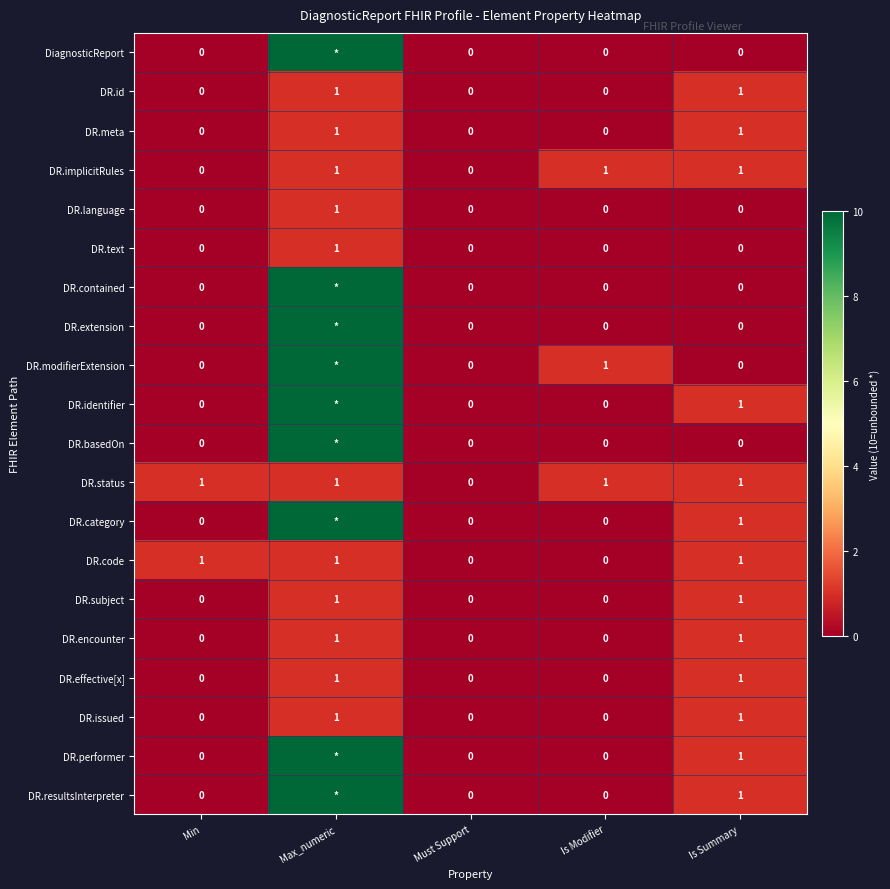

Which category has the highest value in the DR.language series?

Max_numeric